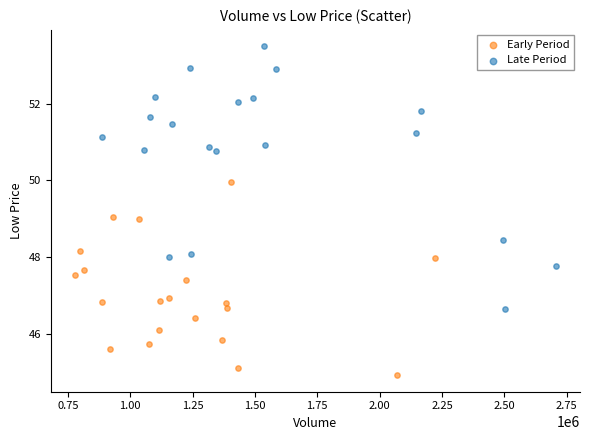

What are all the series names shown in the legend?

Early Period, Late Period